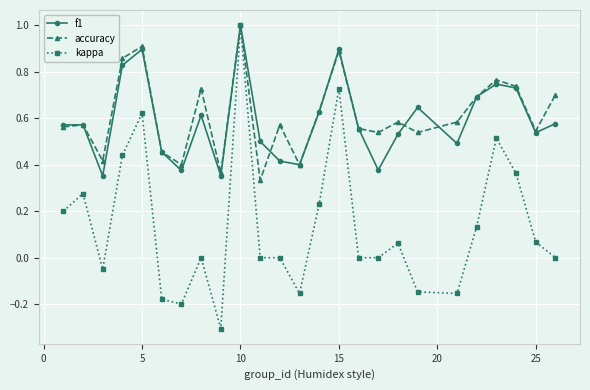

What is the maximum value for f1?

1.0